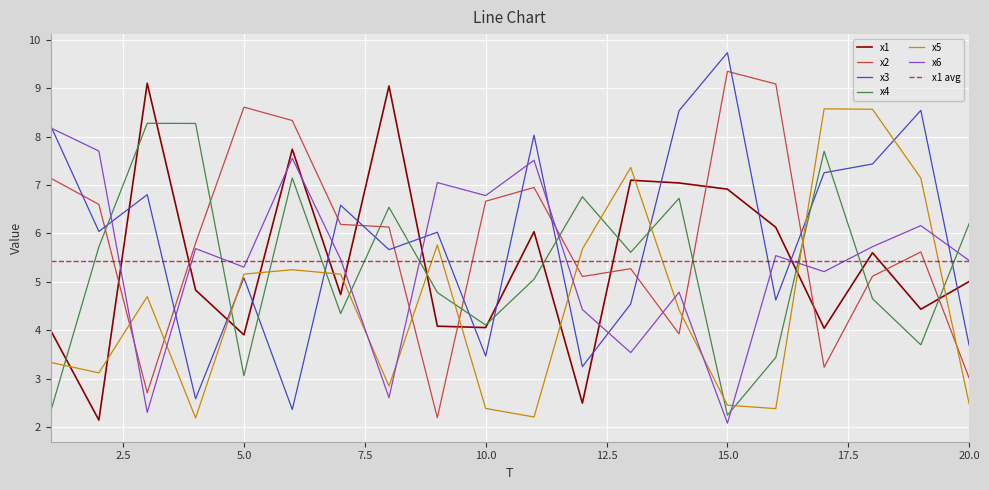

How many data points does each series have?

20